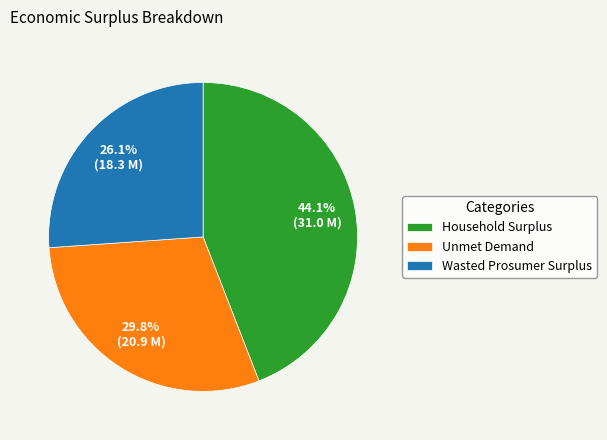

Approximately how many times larger is the value at Unmet Demand compared to Household Surplus?

0.7